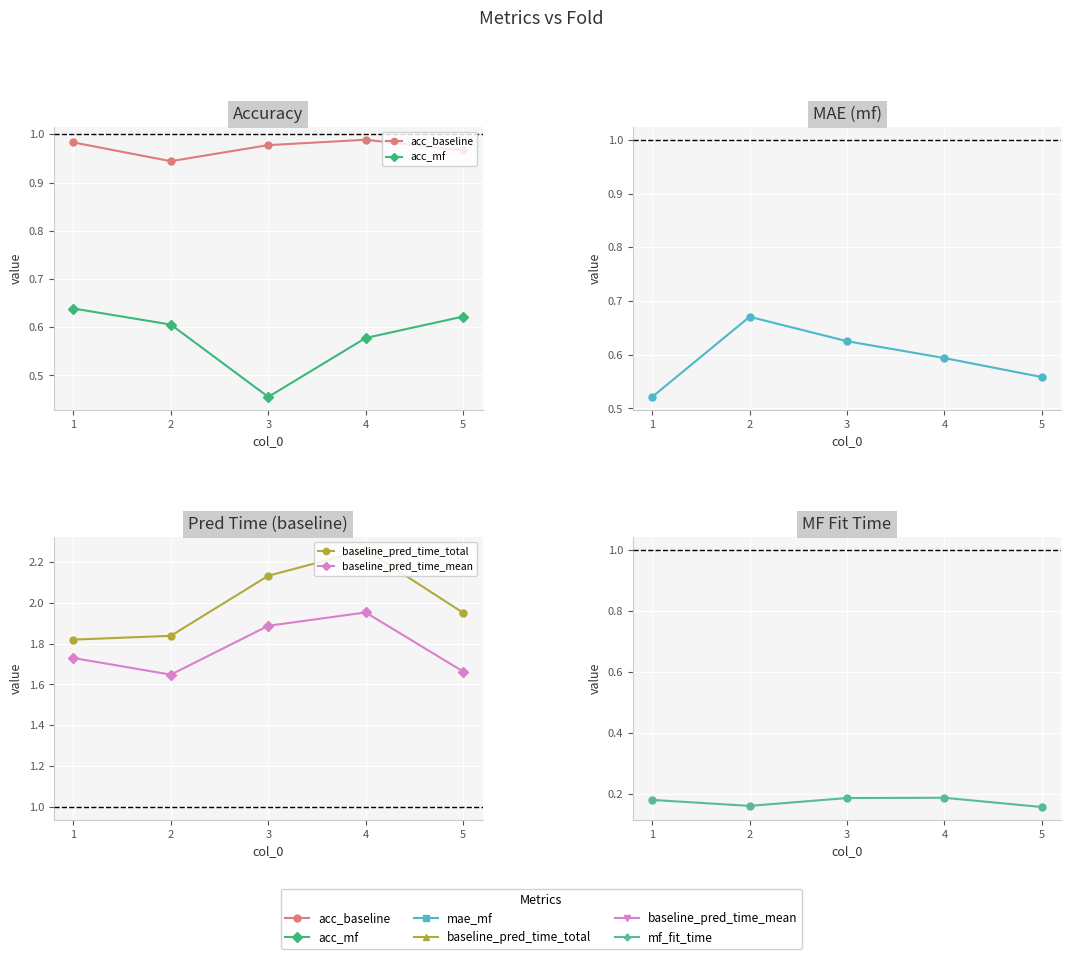

Reading right to left, list all the values displayed in this chart.

acc_baseline: 5=1.0	4=1.0	3=1.0	2=0.9	1=1.0
acc_mf: 5=0.6	4=0.6	3=0.5	2=0.6	1=0.6
mae_mf: 5=0.6	4=0.6	3=0.6	2=0.7	1=0.5
baseline_pred_time_total: 5=2.0	4=2.3	3=2.1	2=1.8	1=1.8
baseline_pred_time_mean: 5=1.7	4=2.0	3=1.9	2=1.6	1=1.7
mf_fit_time: 5=0.2	4=0.2	3=0.2	2=0.2	1=0.2